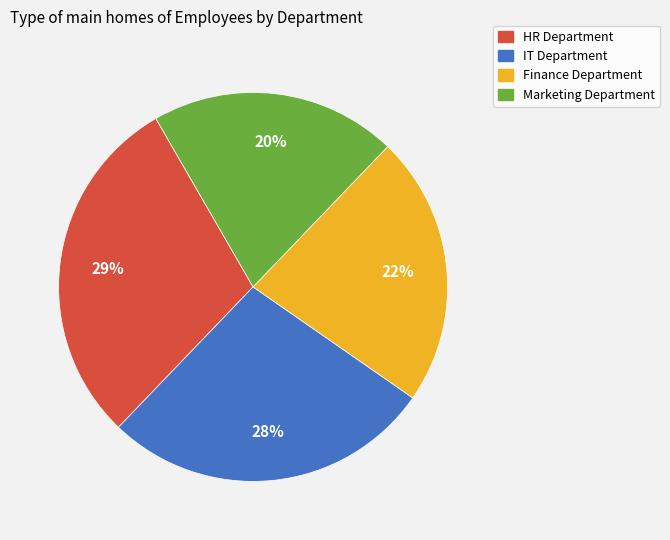

To the nearest percent, what is the combined percentage of Marketing Department and IT Department?

48%